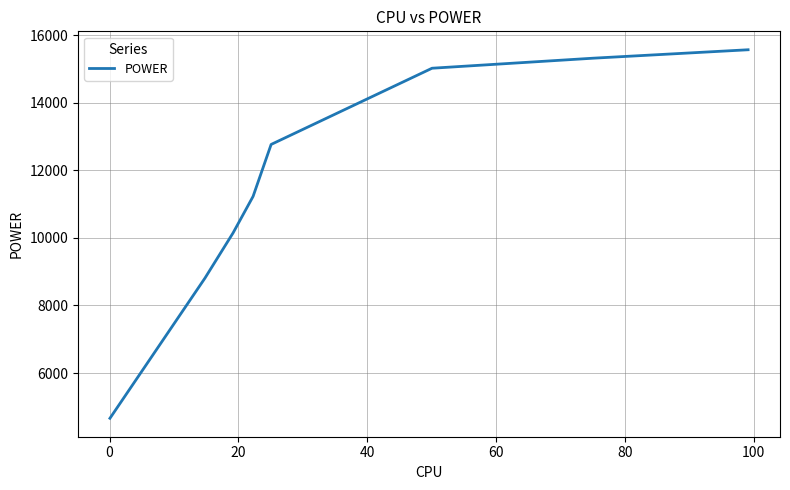

What is the maximum value shown in the chart?

15566.4